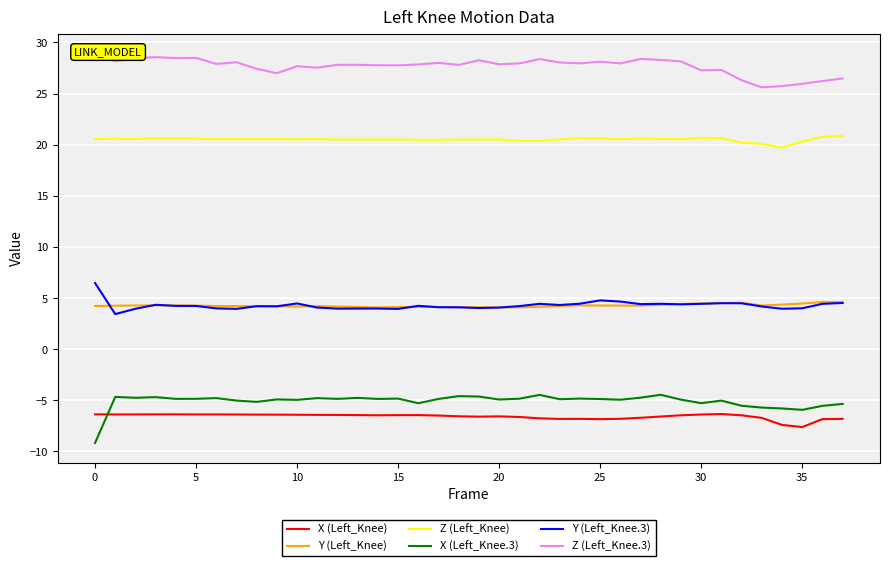

True or false: X (Left_Knee.3) and Y (Left_Knee) intersect in this chart.

False